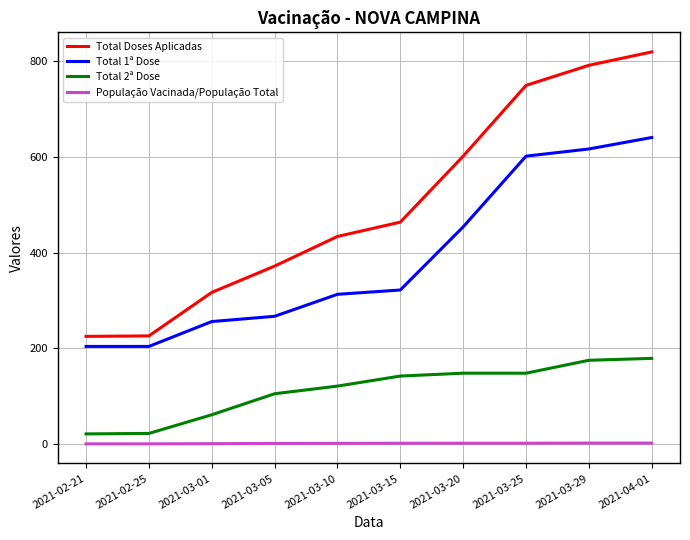

True or false: Total 1ª Dose and População Vacinada/População Total intersect in this chart.

False